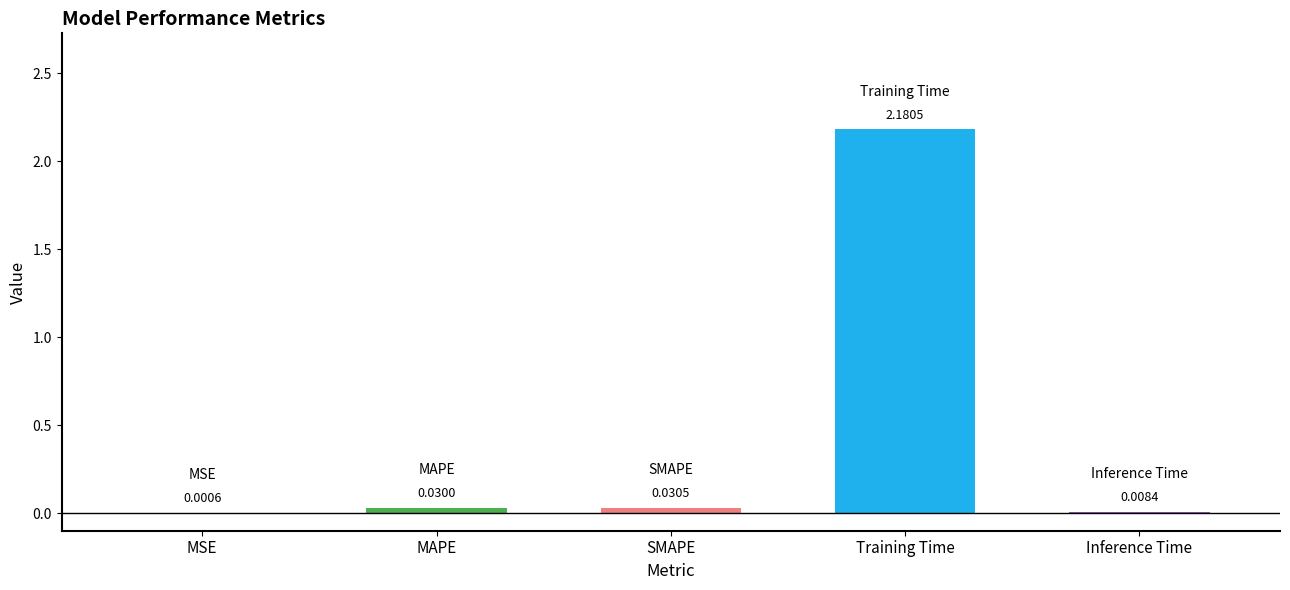

Which has a higher value, SMAPE or Inference Time?

SMAPE